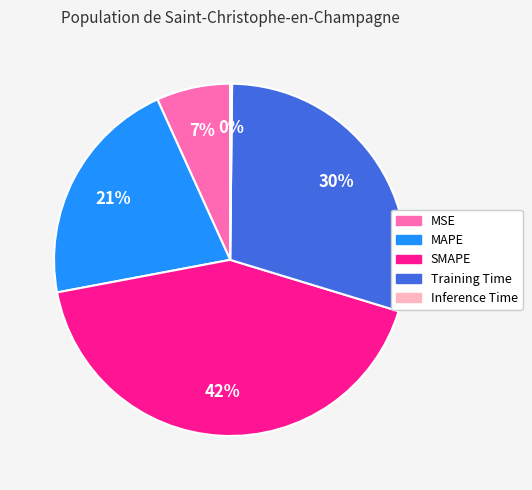

To the nearest percent, what is the average slice percentage?

20%